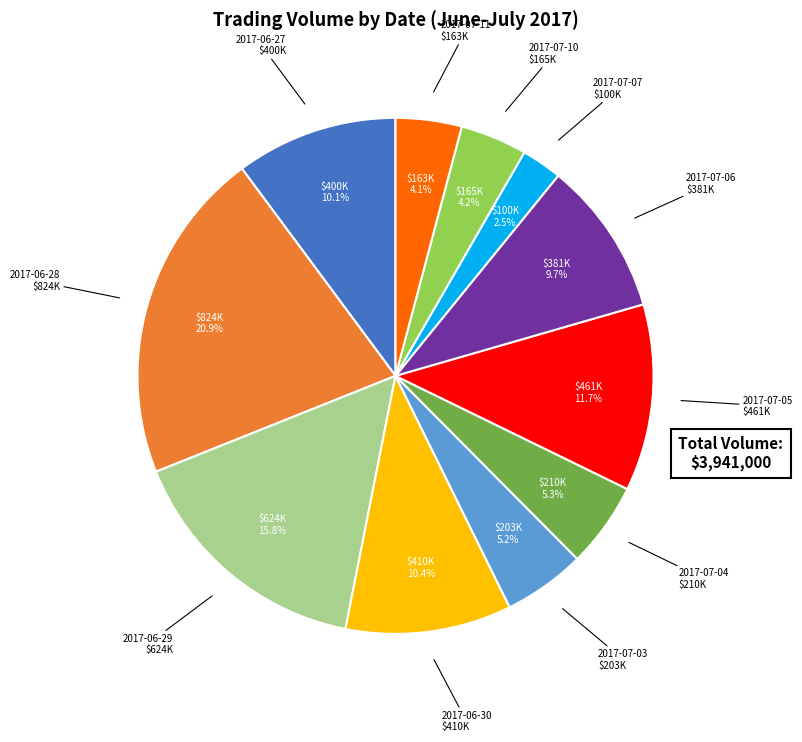

How many segments does this pie chart have?

11